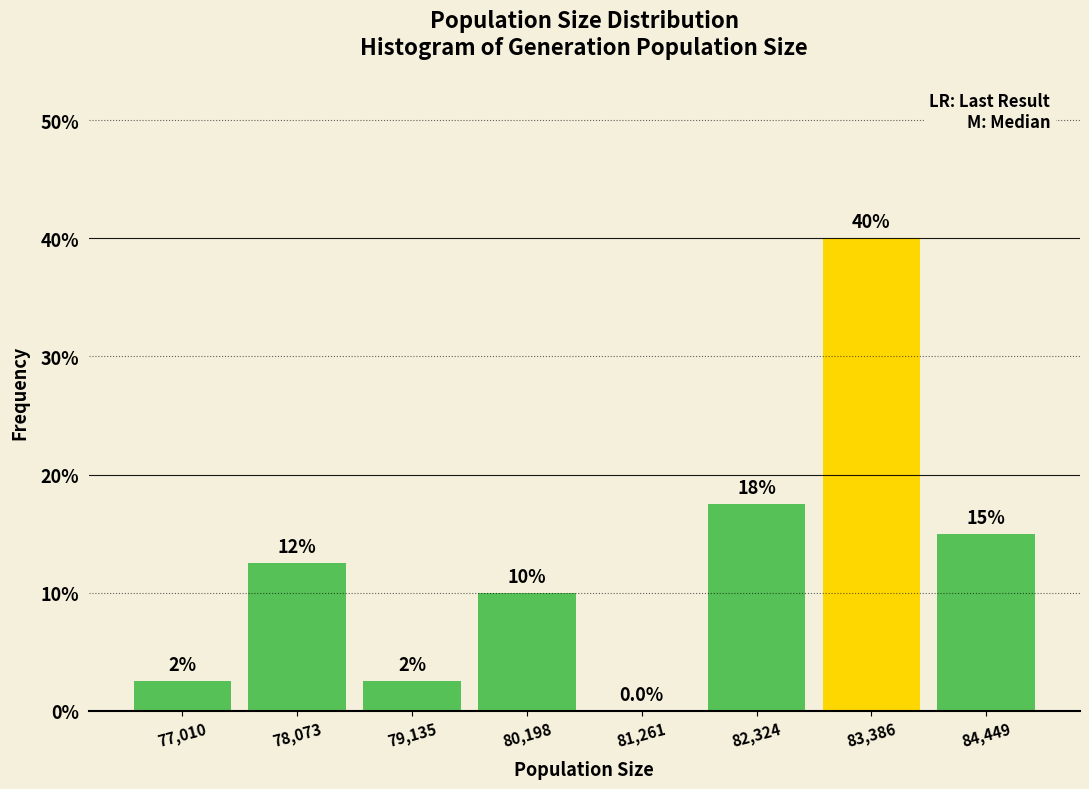

Over which range of the x-axis is the bar tallest?

82800 to 84000